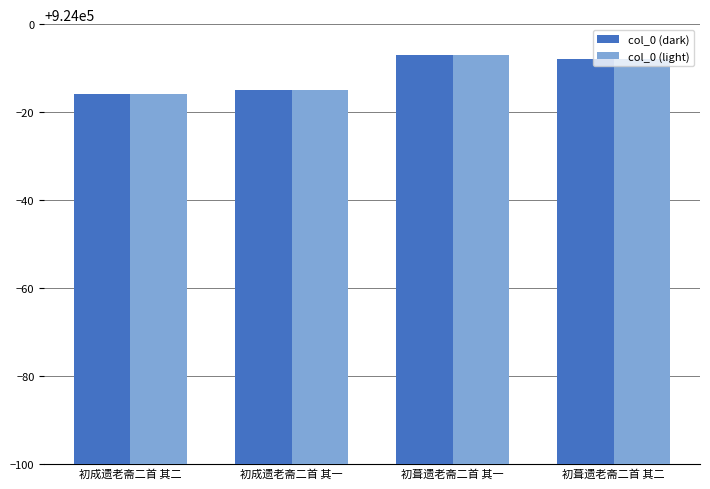

What is the label of the 2nd bar from the right?

初葺遗老斋二首 其一